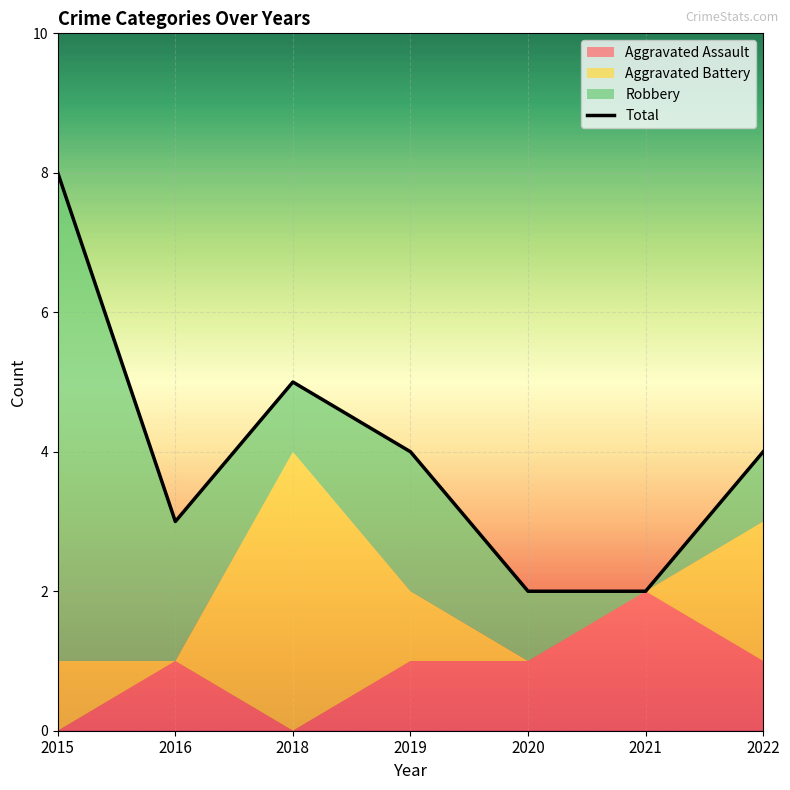

What is the value of the 2nd point from the left?

3